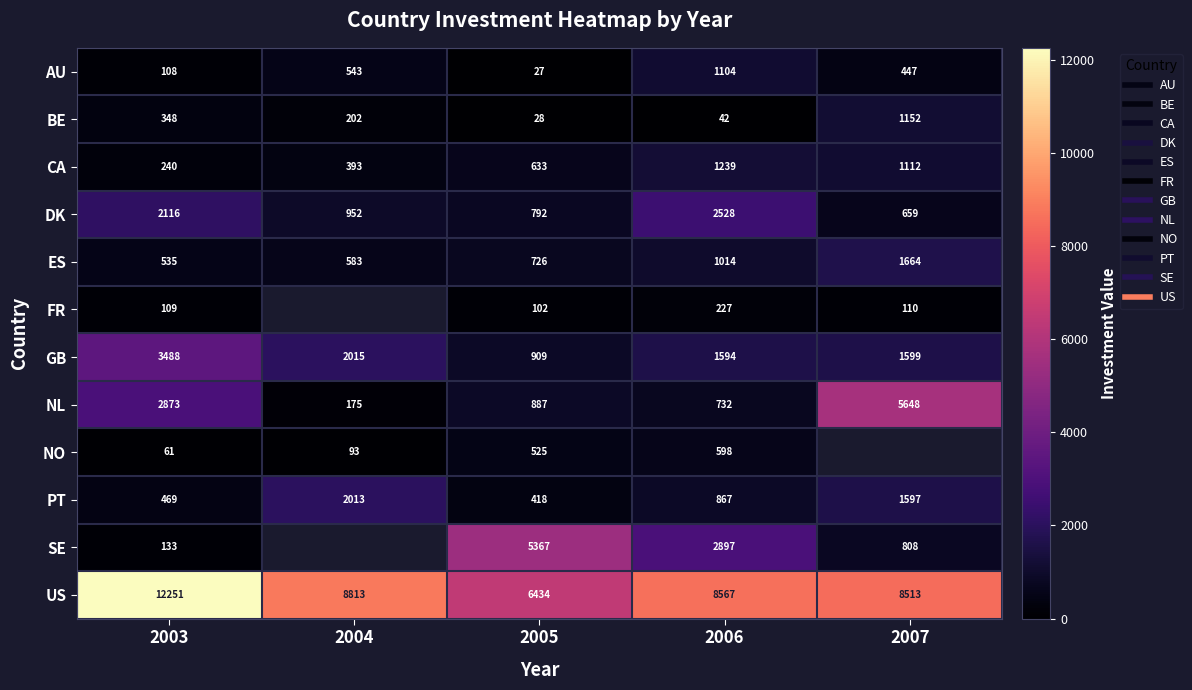

What is the minimum value for US?

6434.1